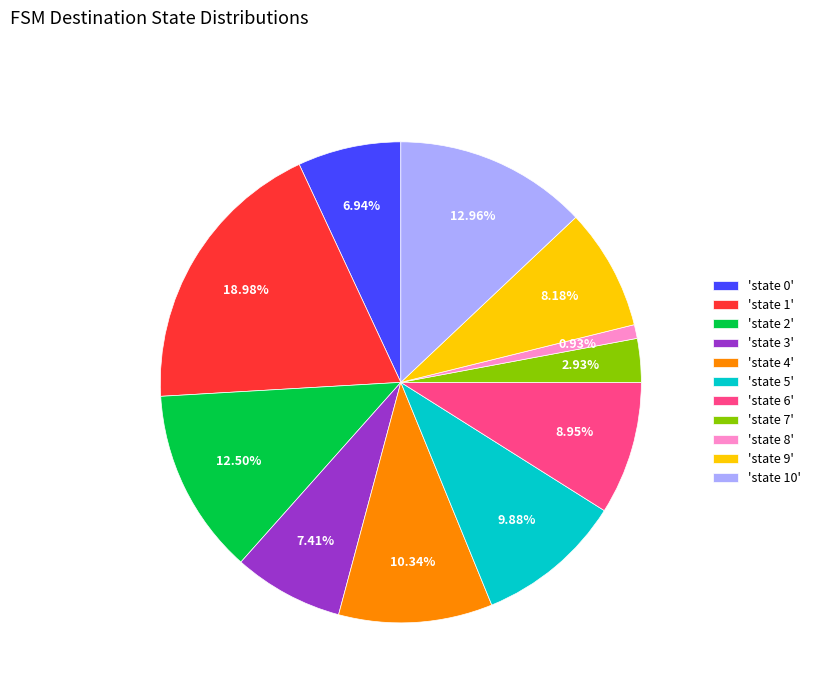

Between 'state 5' and 'state 2', which is larger?

'state 2'